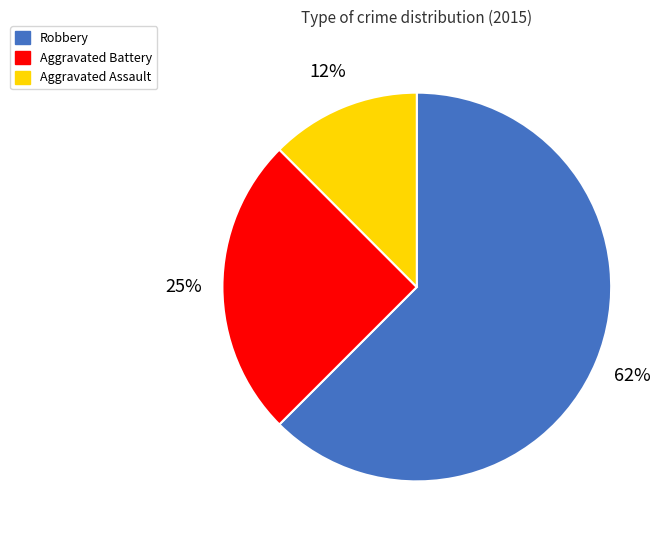

To the nearest percent, what is the combined percentage of Aggravated Assault and Robbery?

75%